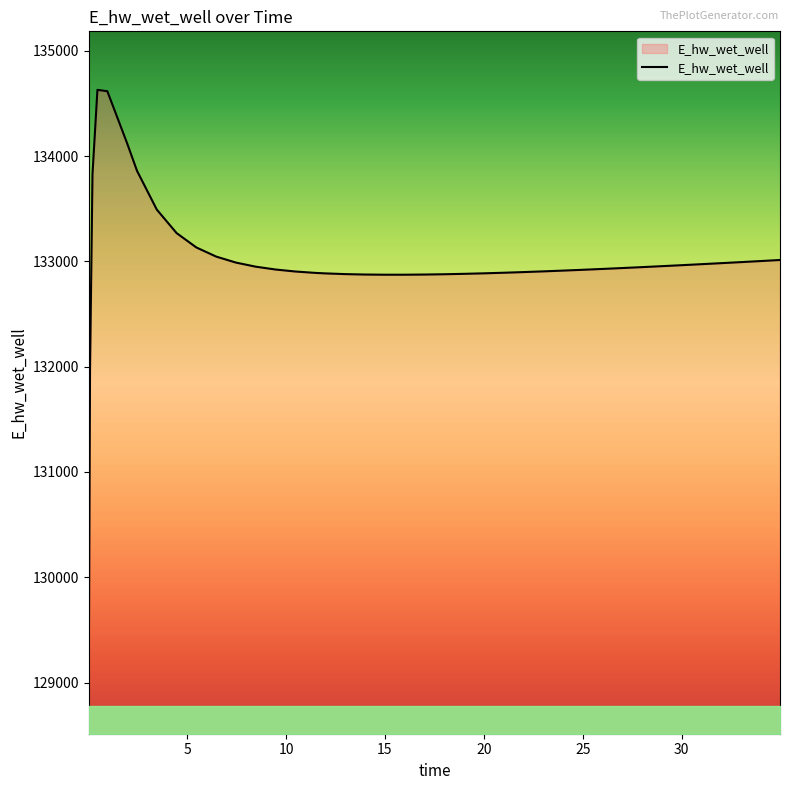

What is the smallest value displayed?

129070.4